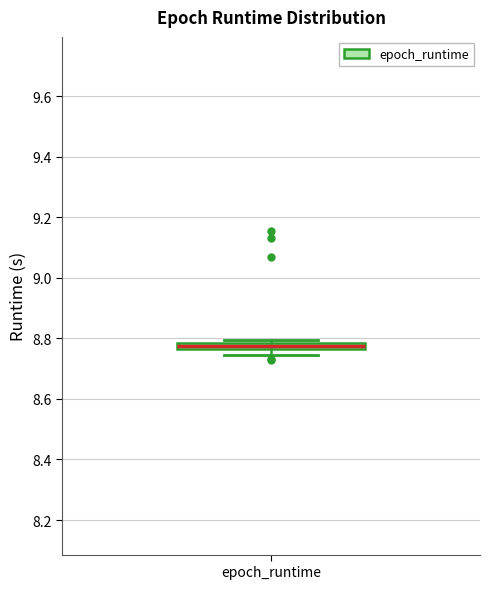

Where is the lower edge of the box for epoch_runtime on the y-axis? The values are not printed on the chart, so give them approximately, as read against the axis.

8.76